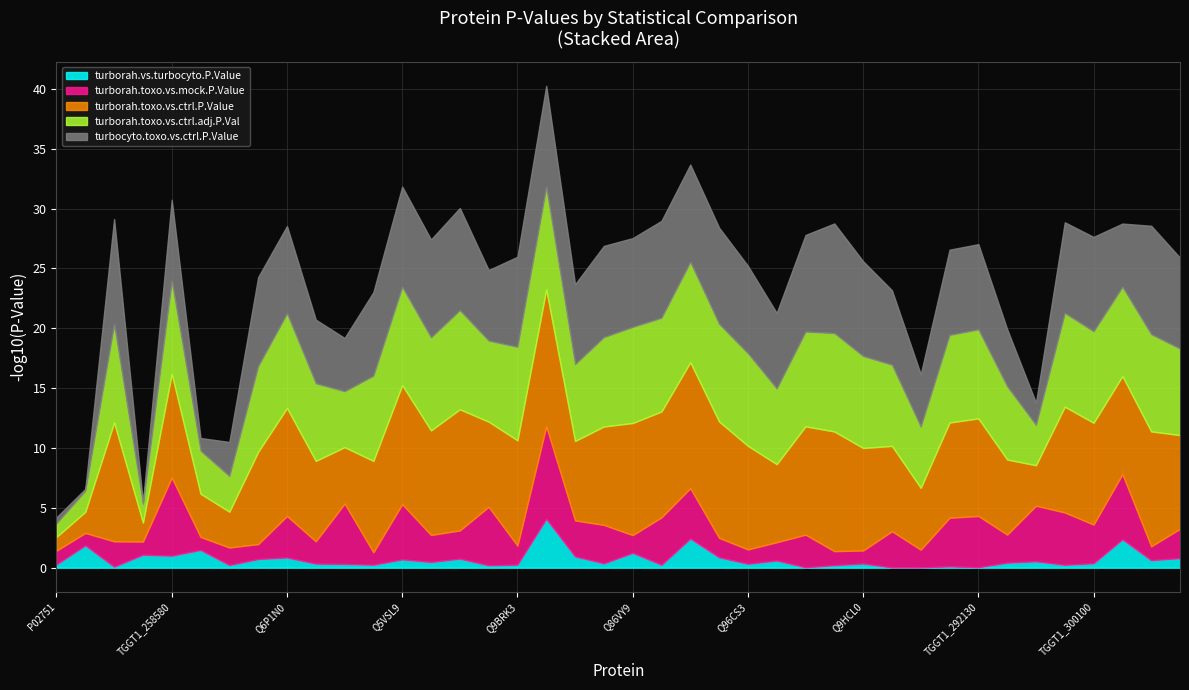

Is the value of turborah.toxo.vs.ctrl.adj.P.Val at 1 greater than the value of turborah.vs.turbocyto.P.Value at 1?

No